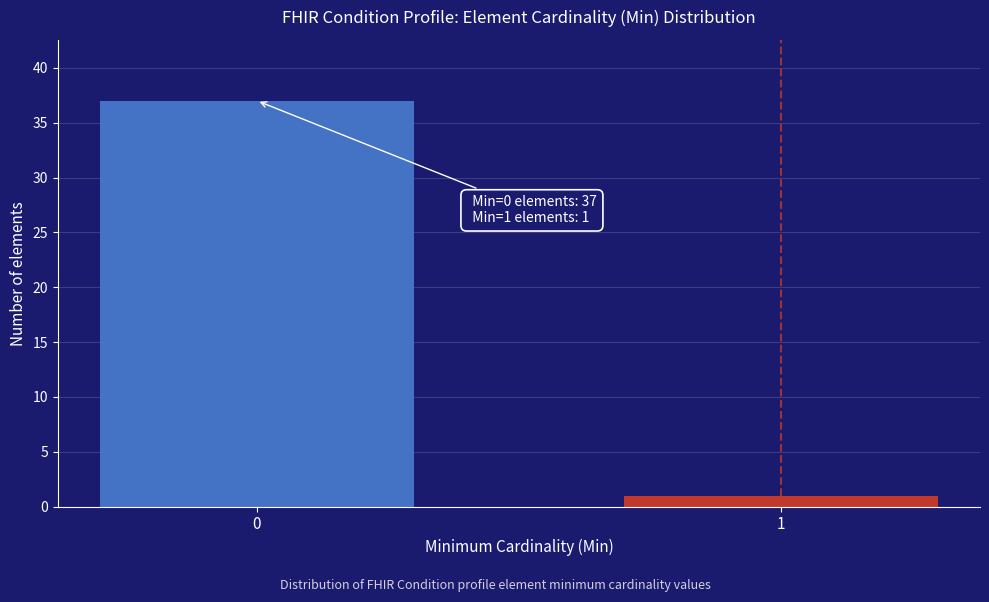

Reading right to left, extract all data points from this chart.

1	37